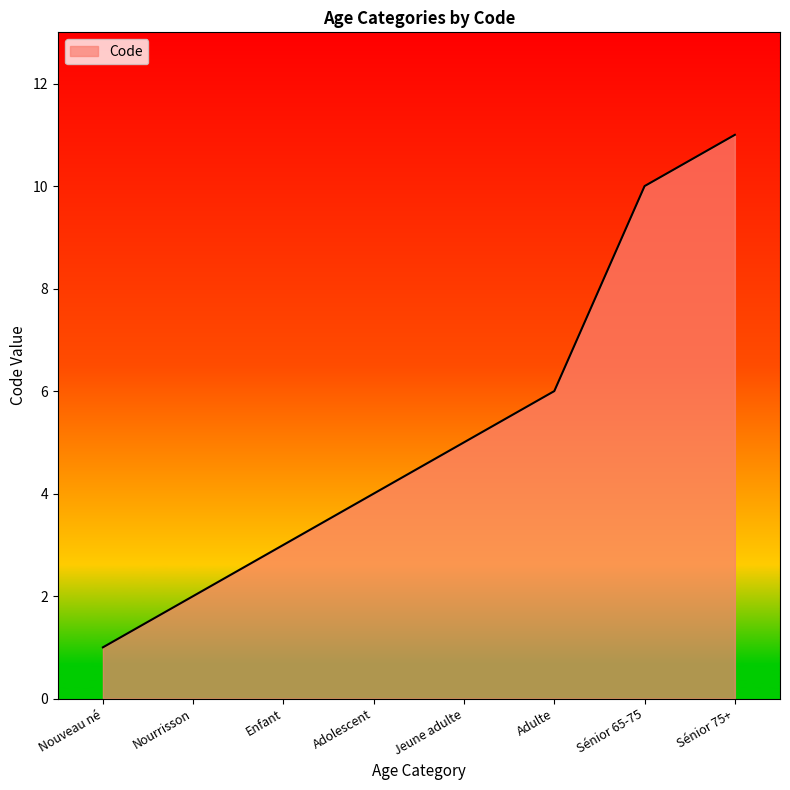

Rank the categories by value from lowest to highest.

Nouveau né, Nourrisson, Enfant, Adolescent, Jeune adulte, Adulte, Sénior 65-75, Sénior 75+